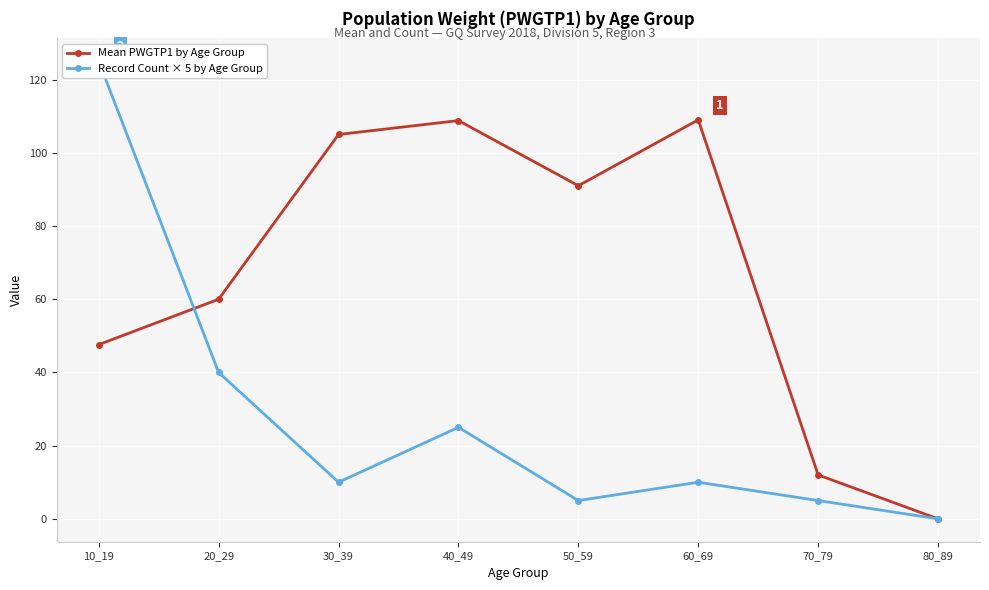

List the series in order of their peak value, lowest first.

Mean PWGTP1 by Age Group, Record Count × 5 by Age Group